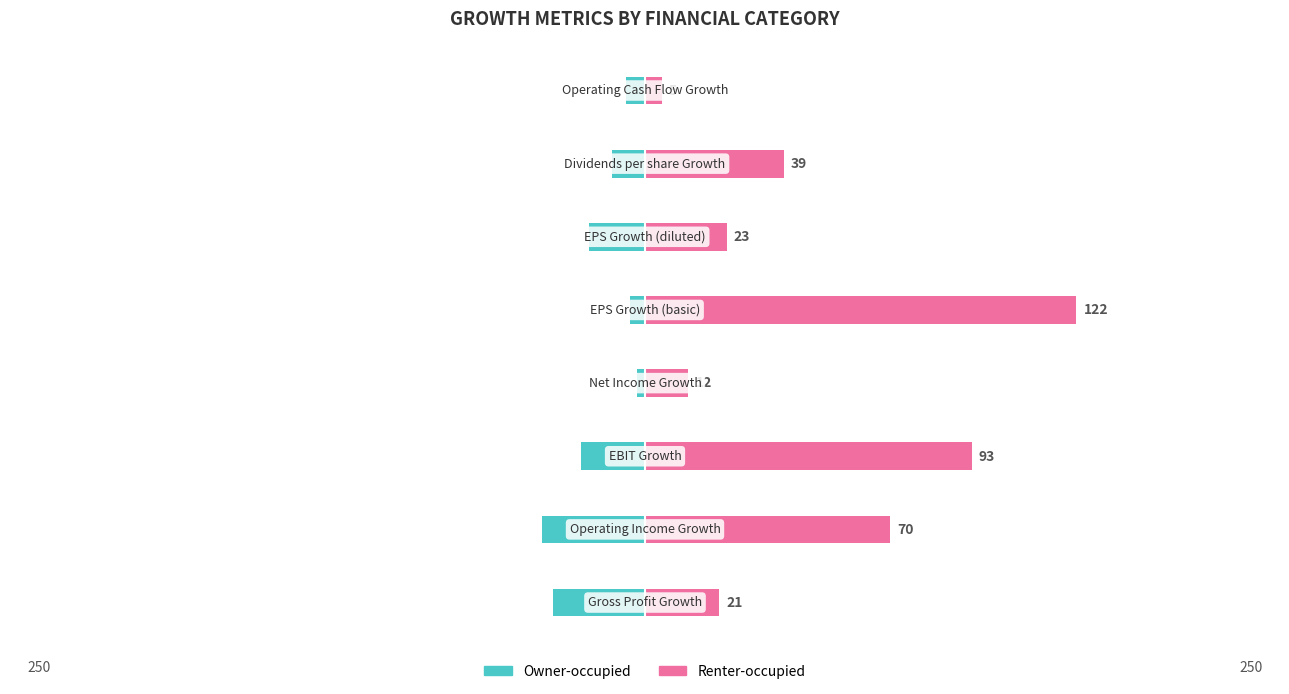

List the series in order of their peak value, highest first.

Renter-occupied, Owner-occupied